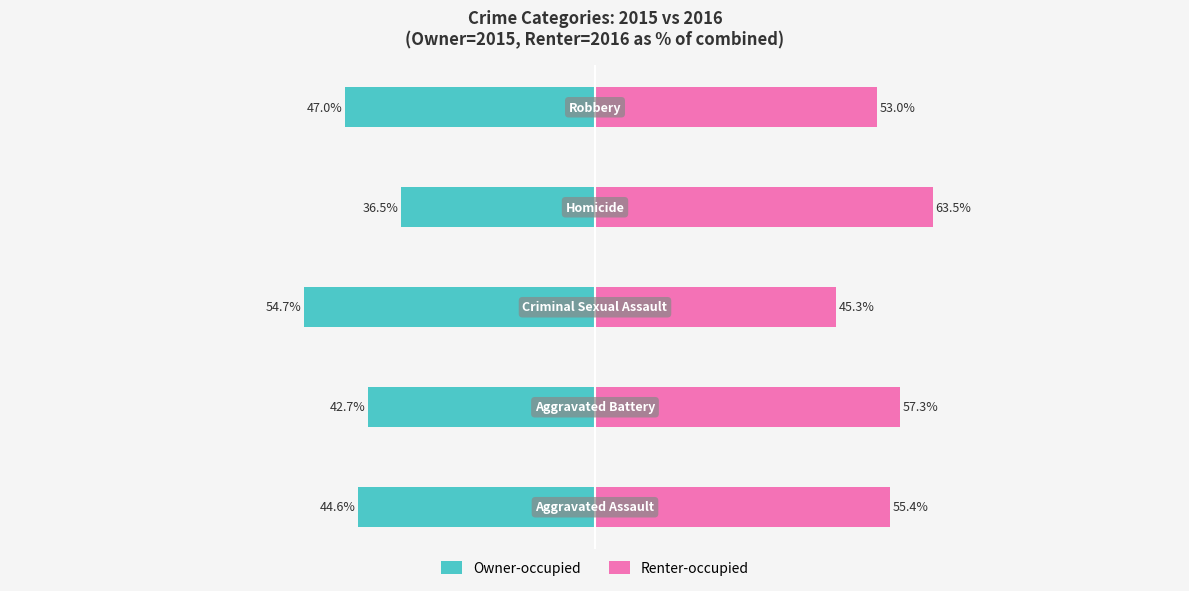

What is the highest value of the Owner-occupied series?

-36.5